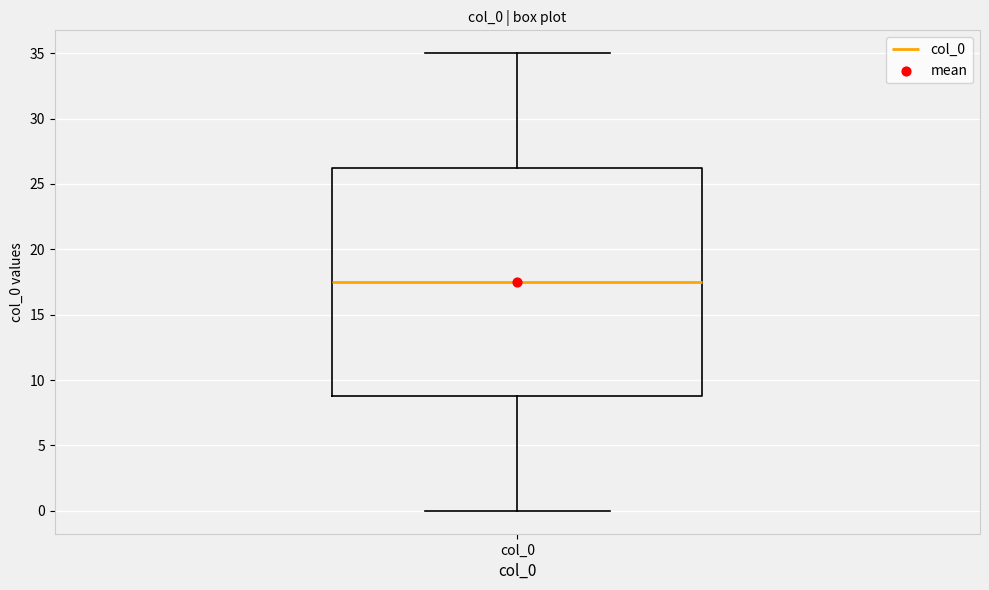

Transcribe this box plot: give where the median line is, the range the box spans, and where the two whiskers end, as read against the y-axis. The values are not printed on the chart, so give them approximately, as read against the axis.

median 17.5, box 9.0 to 26.5, whiskers 0.0 to 35.0